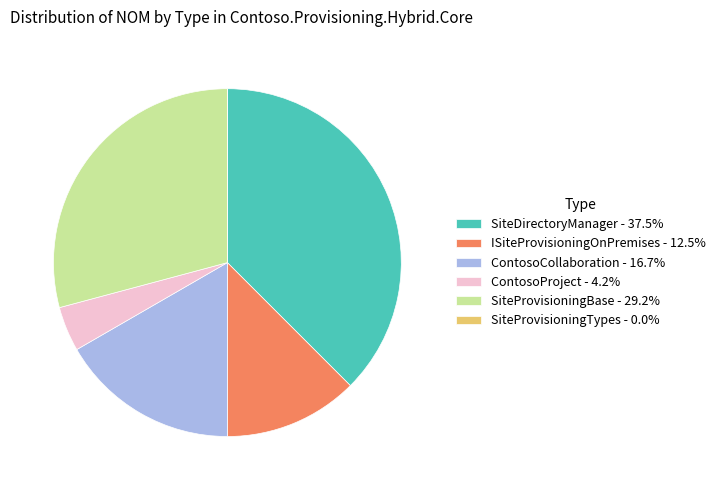

What is the ratio of the value at ContosoCollaboration - 16.7% to the value at SiteDirectoryManager - 37.5%?

0.4